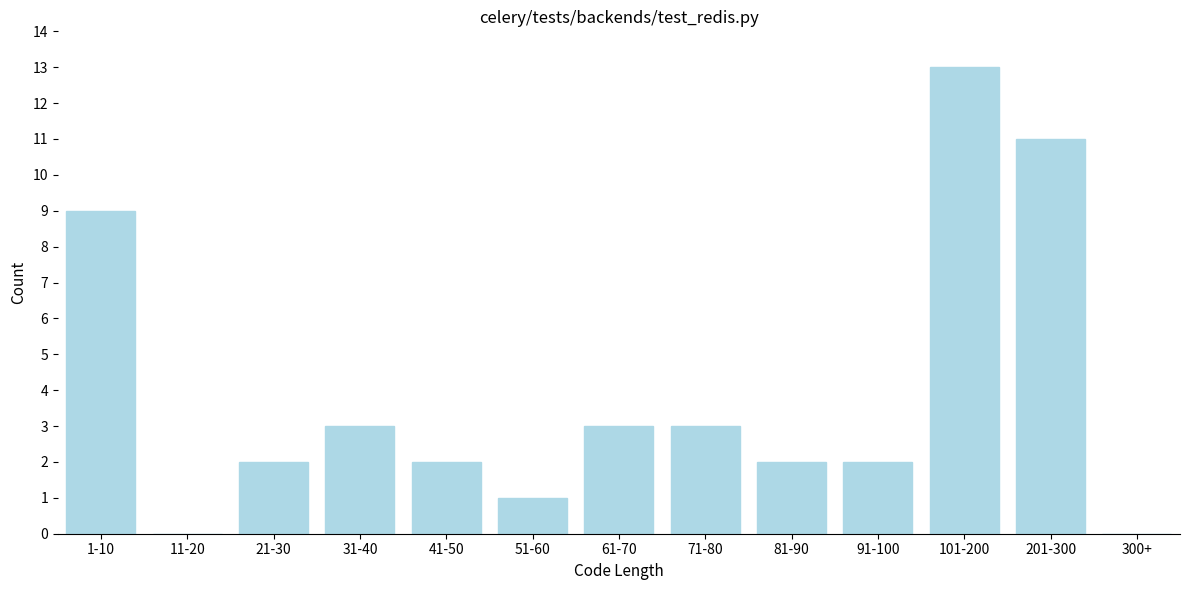

Reading left to right, what are all the values shown in this chart?

1-10=9	11-20=0	21-30=2	31-40=3	41-50=2	51-60=1	61-70=3	71-80=3	81-90=2	91-100=2	101-200=13	201-300=11	300+=0